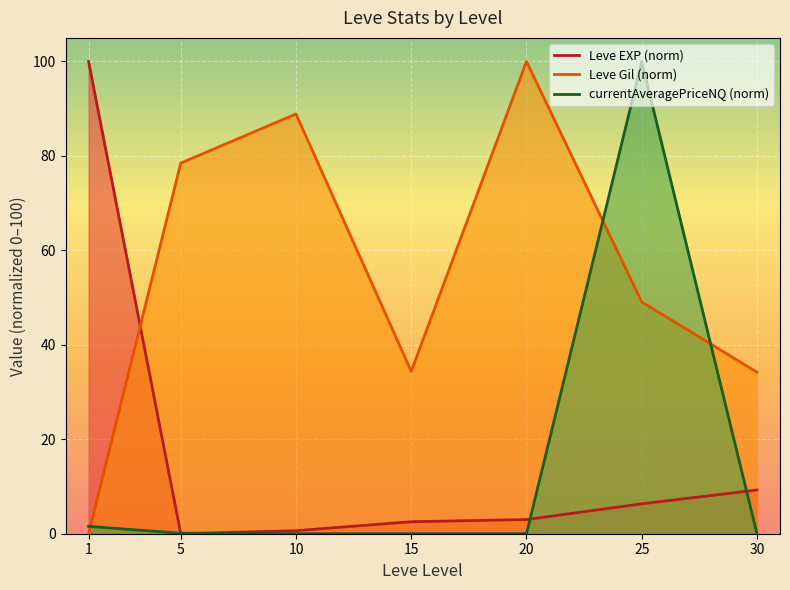

How many distinct data groups are displayed?

3